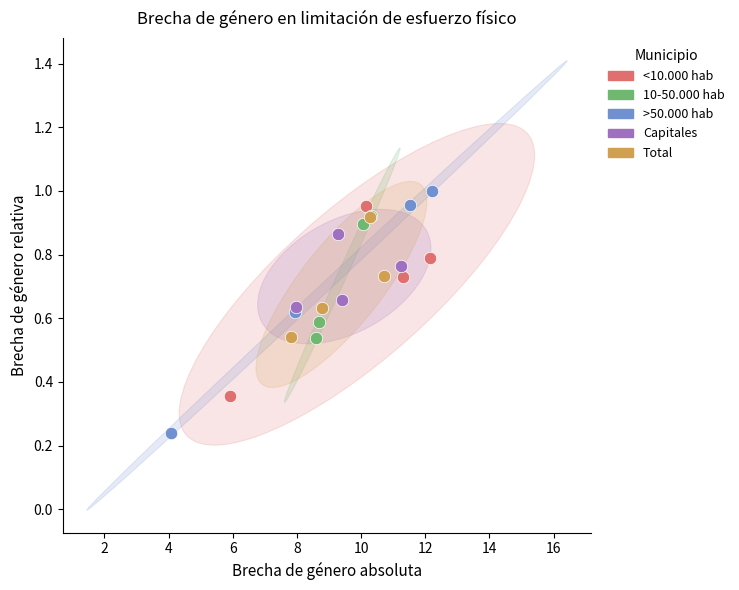

Which series contains the lowest Y value?

>50.000 hab